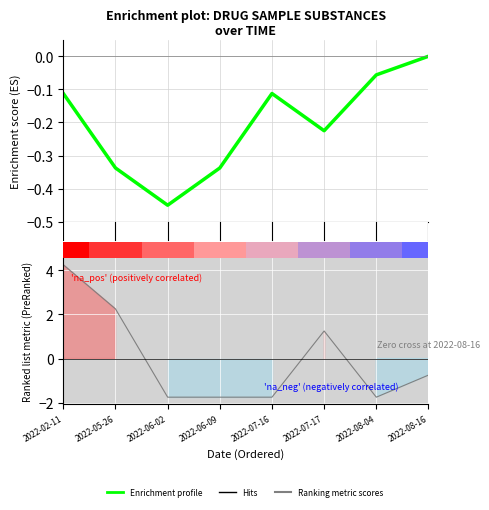

At 2022-06-09, list the series in order from smallest to largest.

Ranking metric scores, Enrichment profile